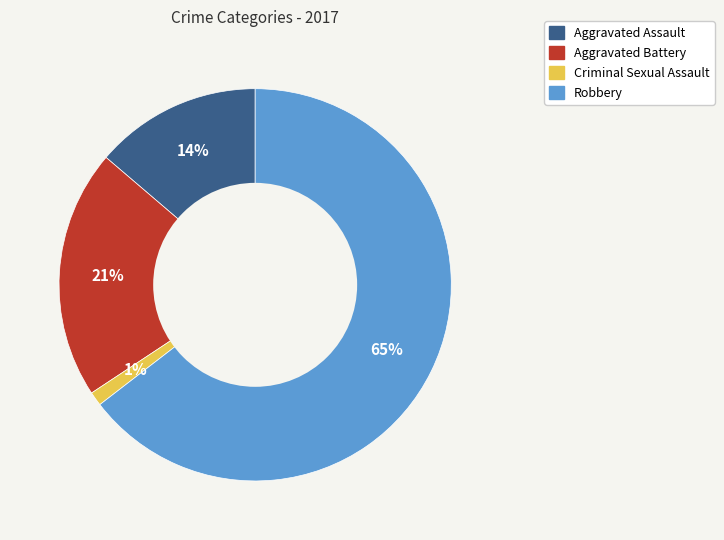

What percentage is the Criminal Sexual Assault slice, to the nearest percent?

1%